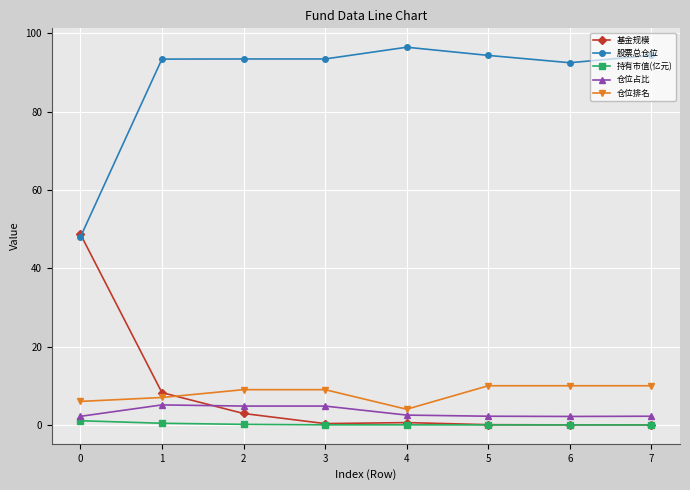

Which series has the largest total across all categories?

股票总仓位